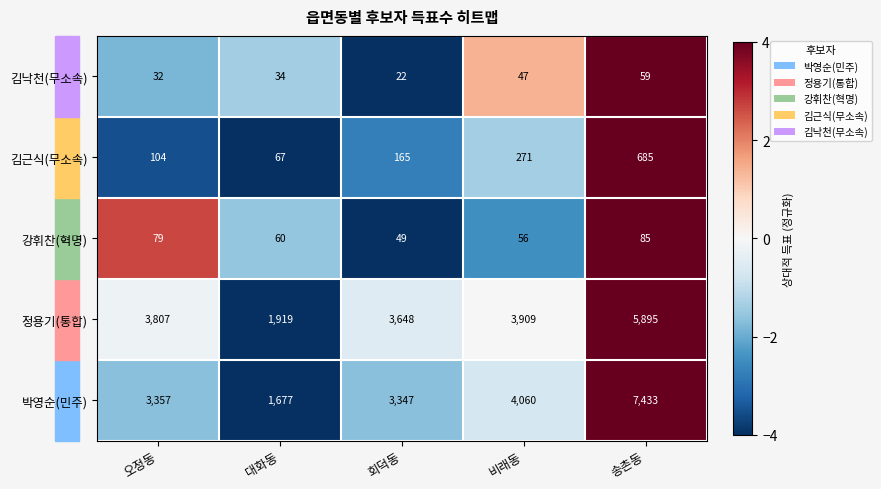

How many distinct data groups are displayed?

5